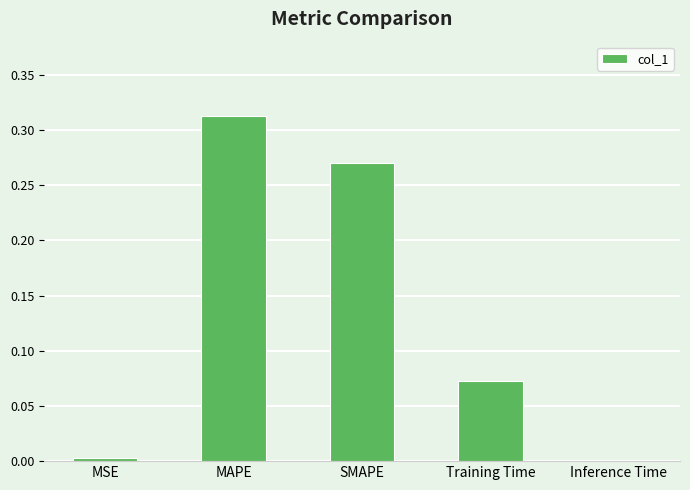

What is the sum of all values?

0.7